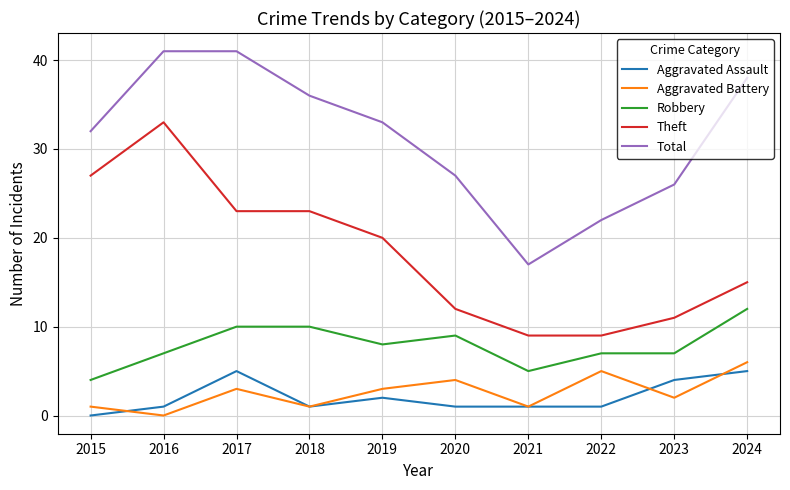

Between which two adjacent categories do Aggravated Battery and Aggravated Assault first intersect?

2015 and 2016